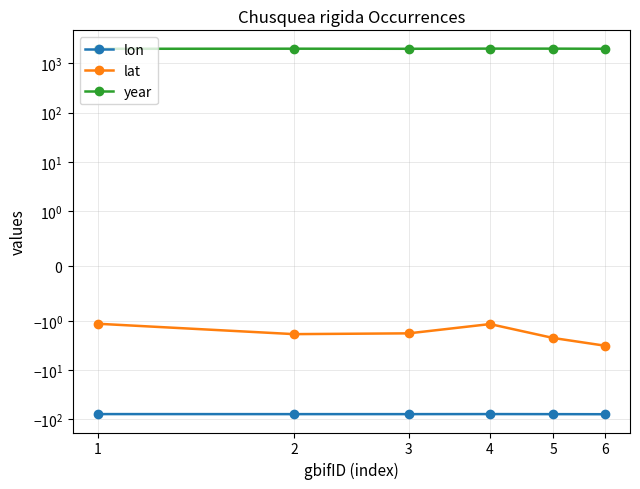

How many lines are shown in the chart?

3